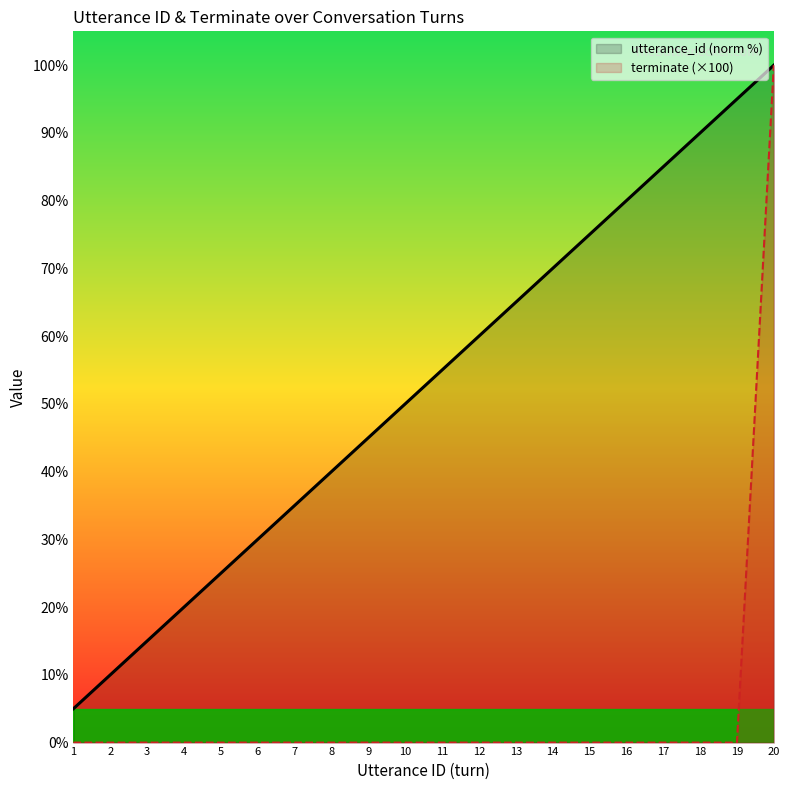

True or false: utterance_id (norm %) and terminate (×100) intersect in this chart.

False